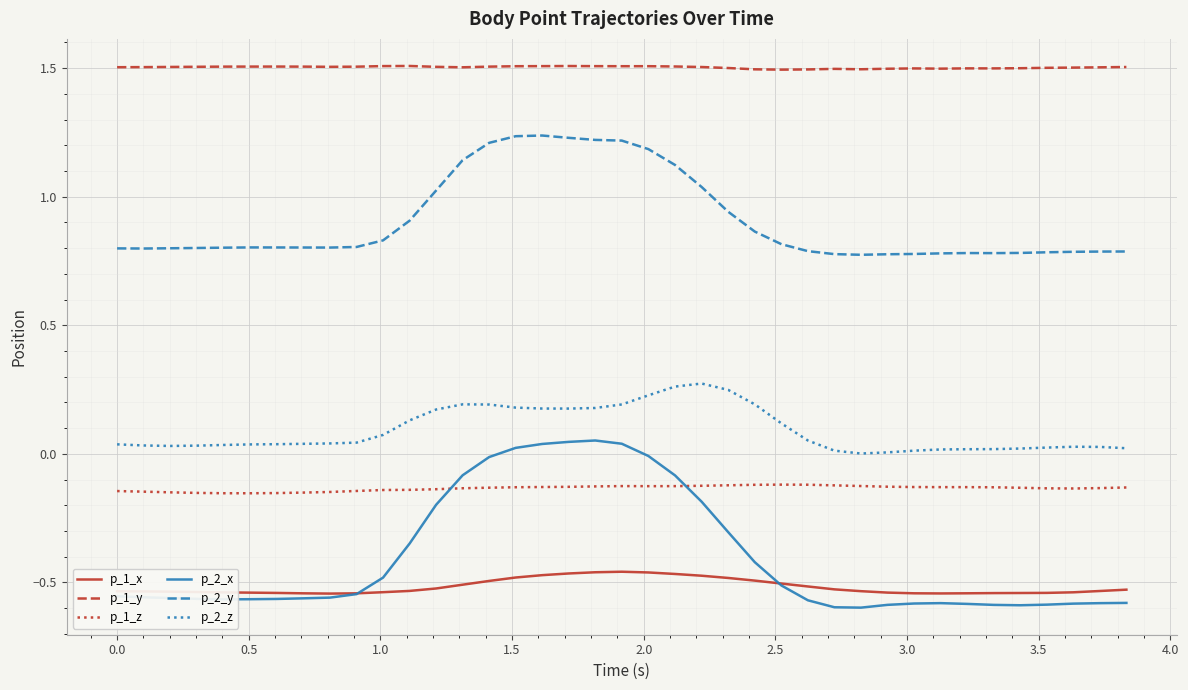

Which series has the widest spread of values?

p_2_x